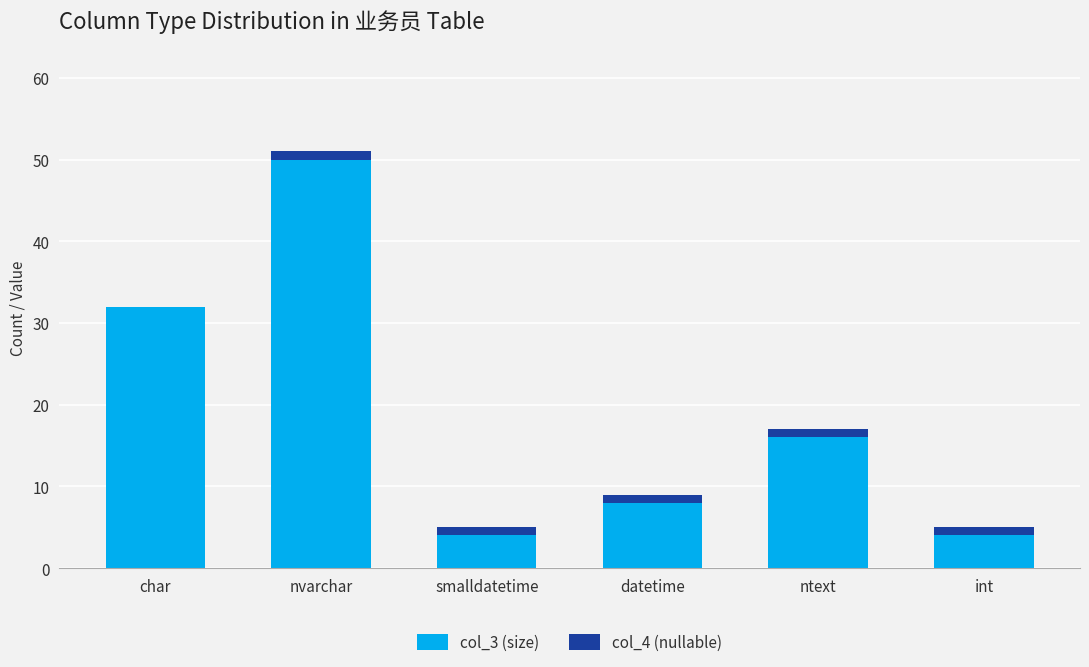

What are all the series names shown in the legend?

col_3 (size), col_4 (nullable)